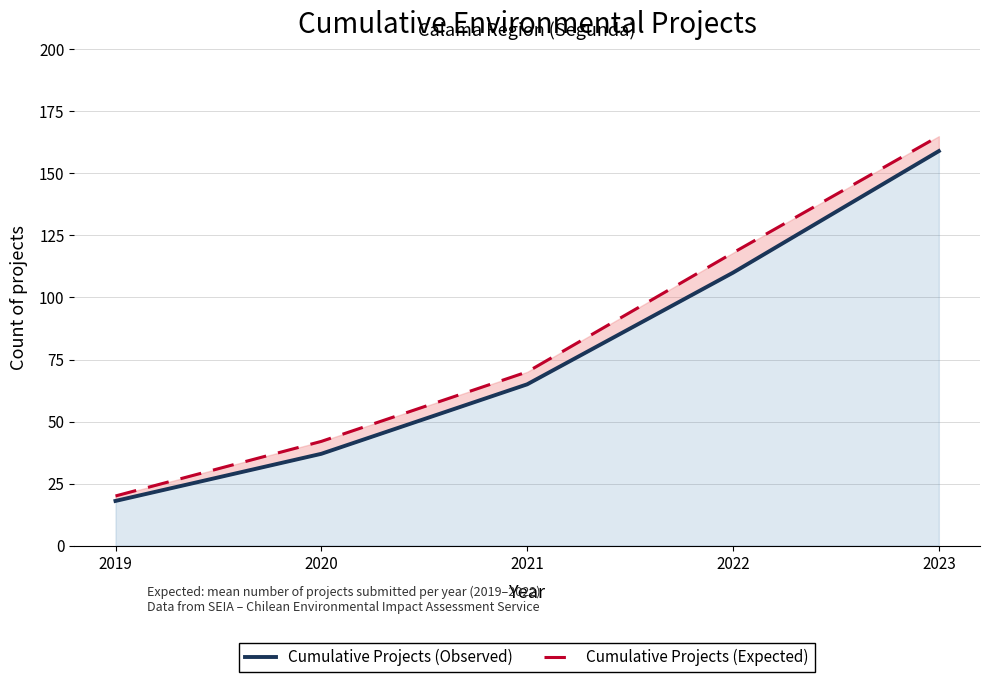

What are all the series names shown in the legend?

Cumulative Projects (Observed), Cumulative Projects (Expected)